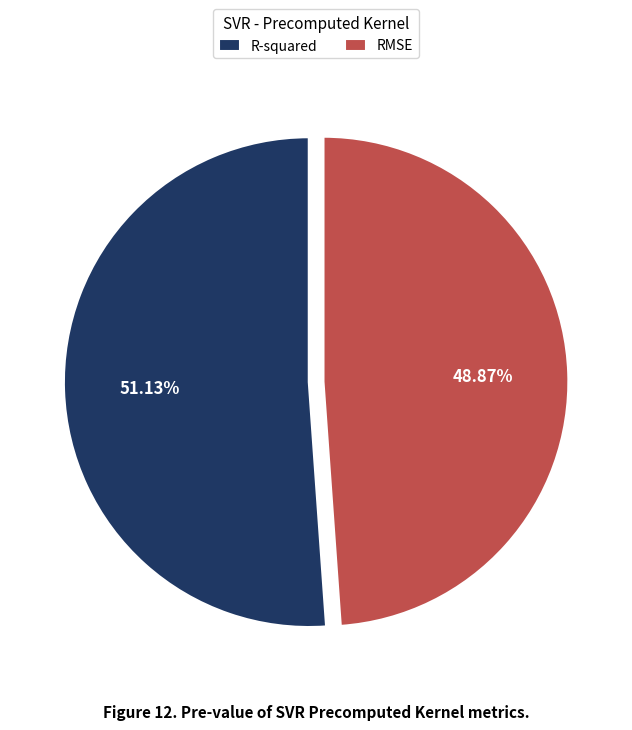

What is the total percentage of R-squared and RMSE?

100.0%